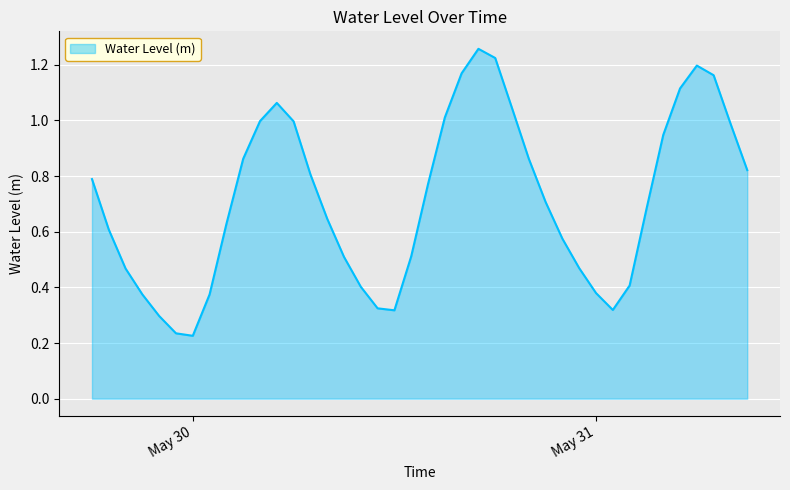

At which category does the data reach its first local valley?

May 30